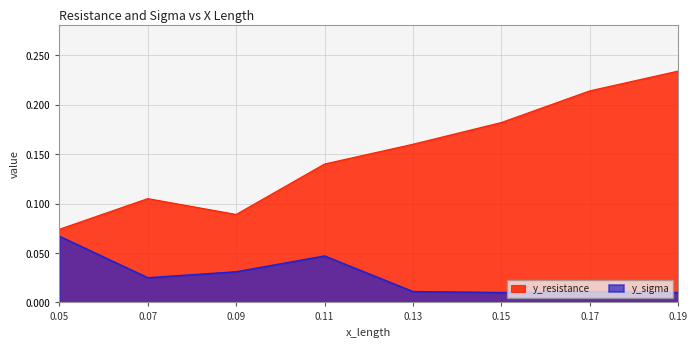

What is the difference between the maximum and second lowest values in the y_resistance series?

0.1